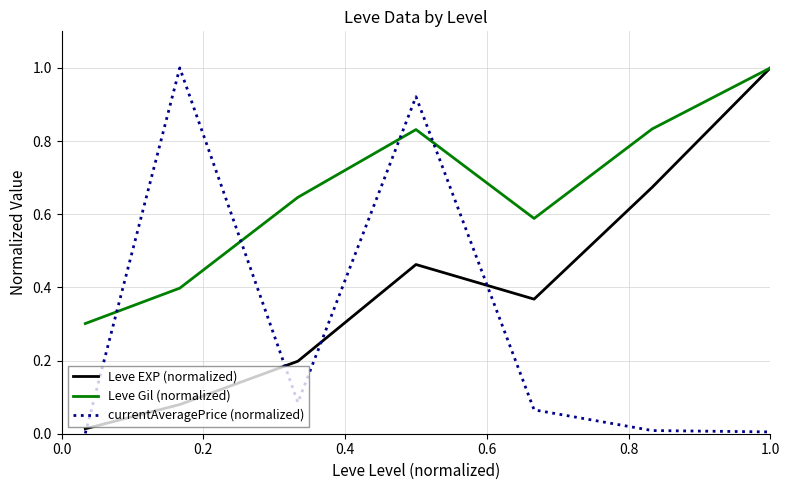

How many times do currentAveragePrice (normalized) and Leve Gil (normalized) cross each other?

4